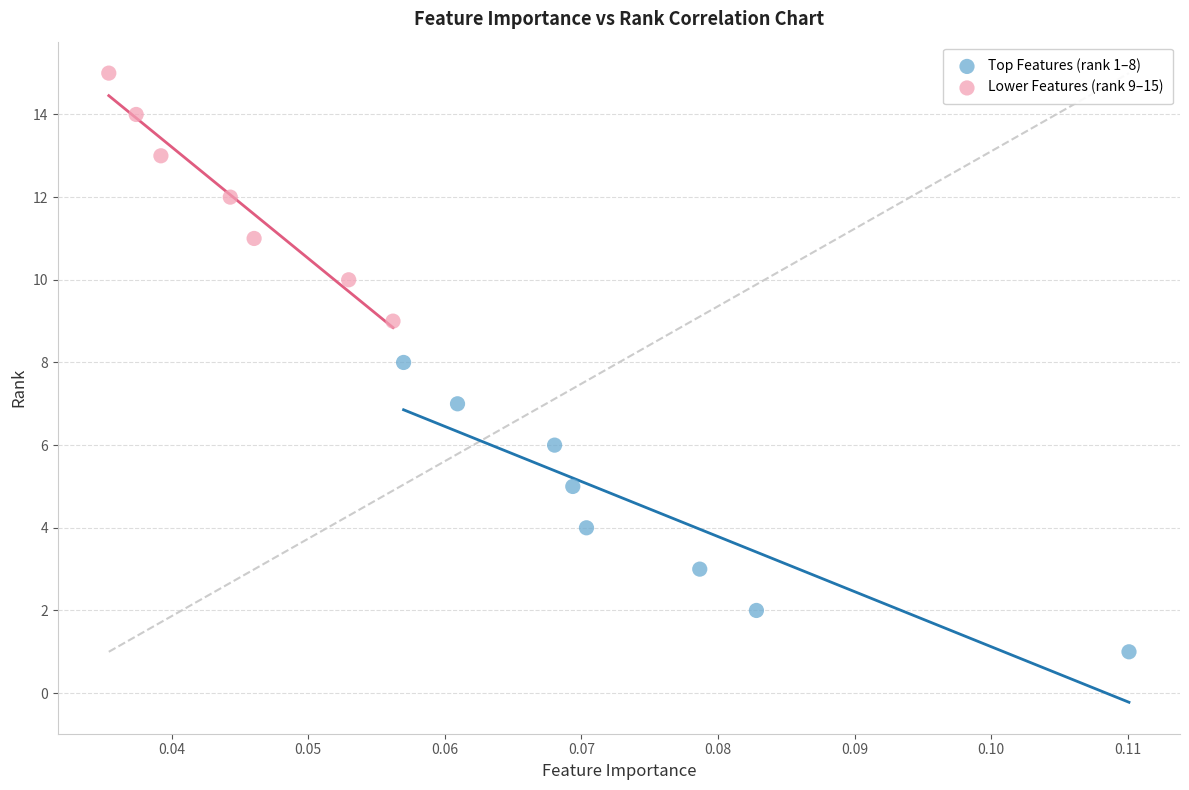

Which series has the largest Y range (max minus min)?

Top Features (rank 1–8)